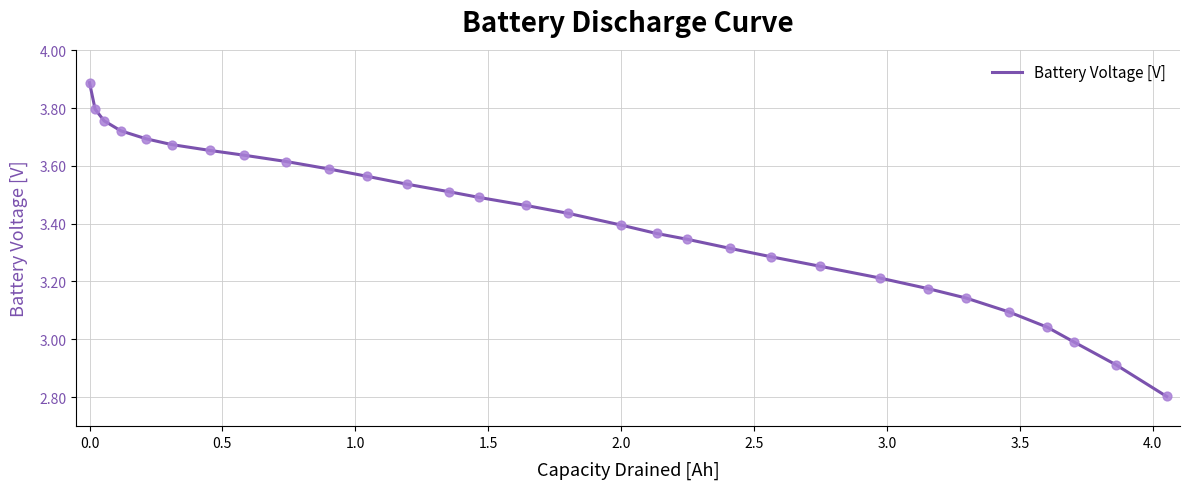

What is the minimum value shown in the chart?

2.8